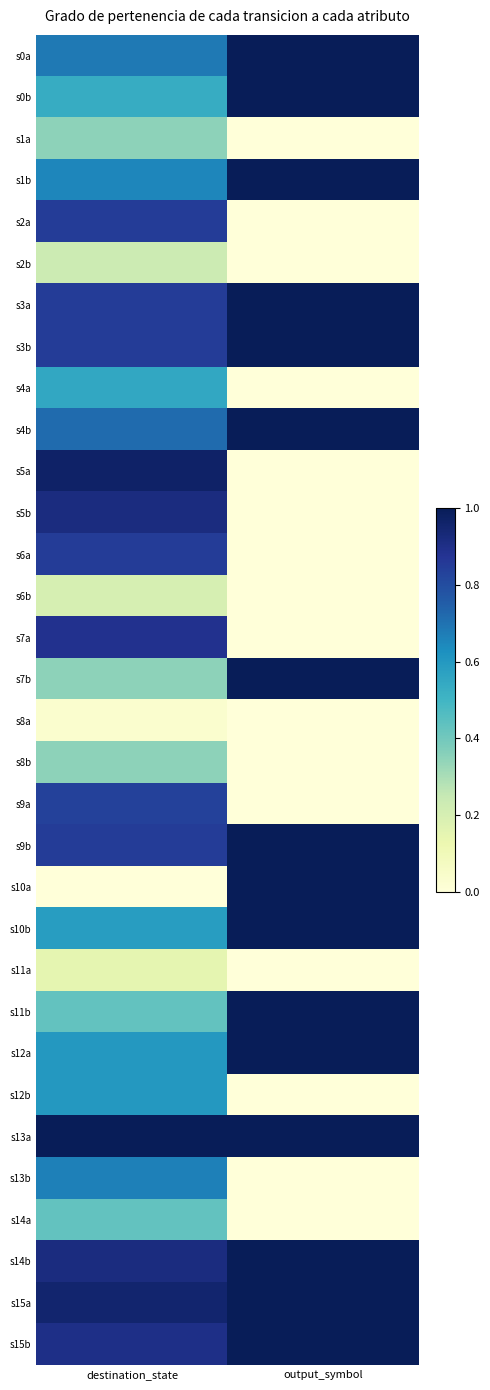

What is the difference between the highest and lowest values at destination_state?

1.0